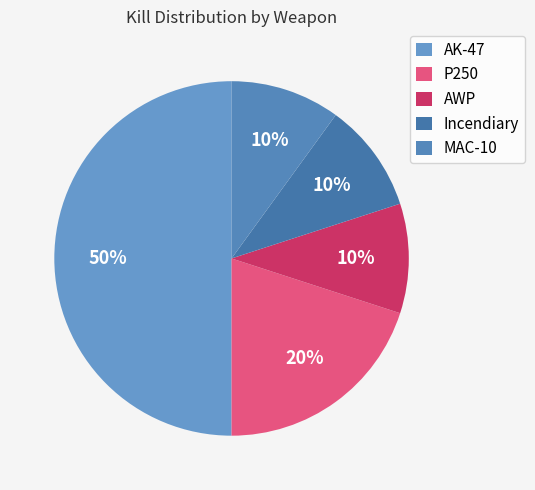

Combined, do AK-47 and MAC-10 account for over 50%?

Yes